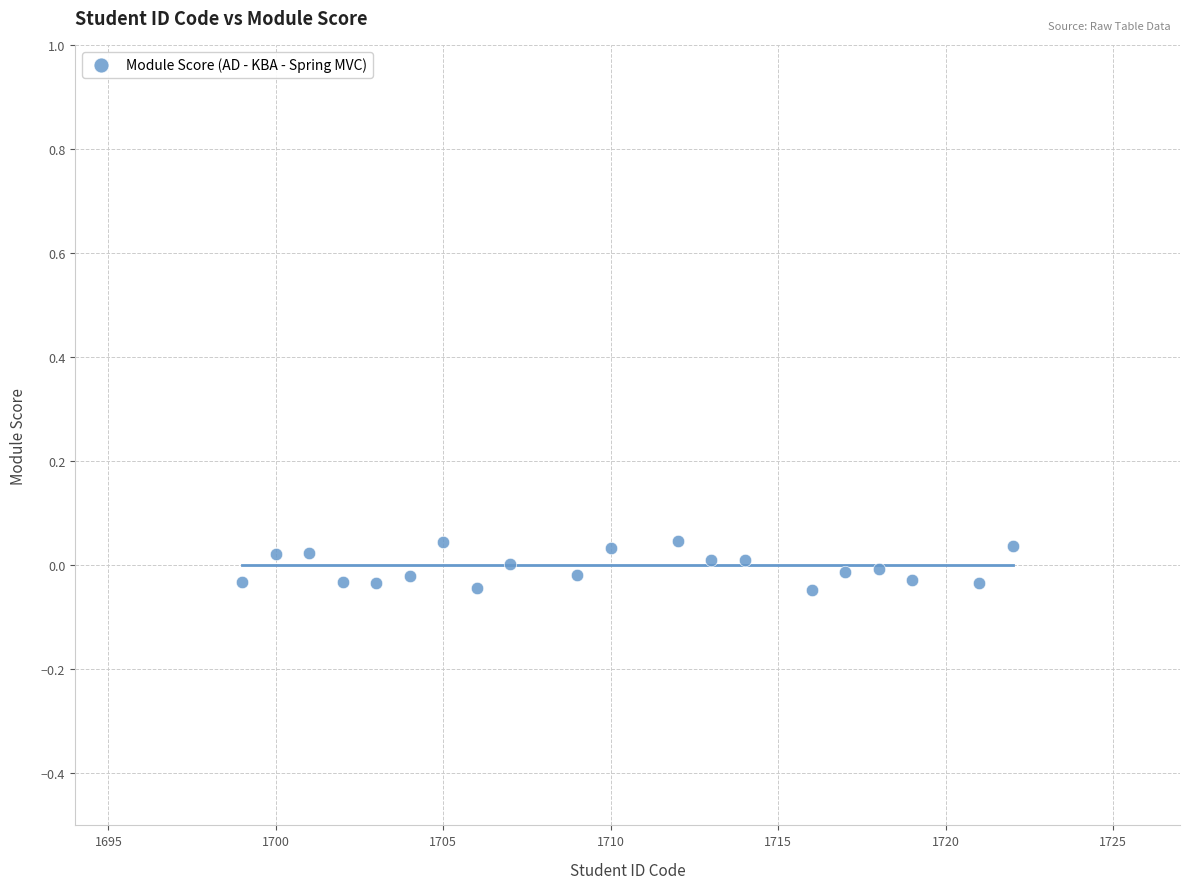

What is the range of X values (max minus min)?

23.0